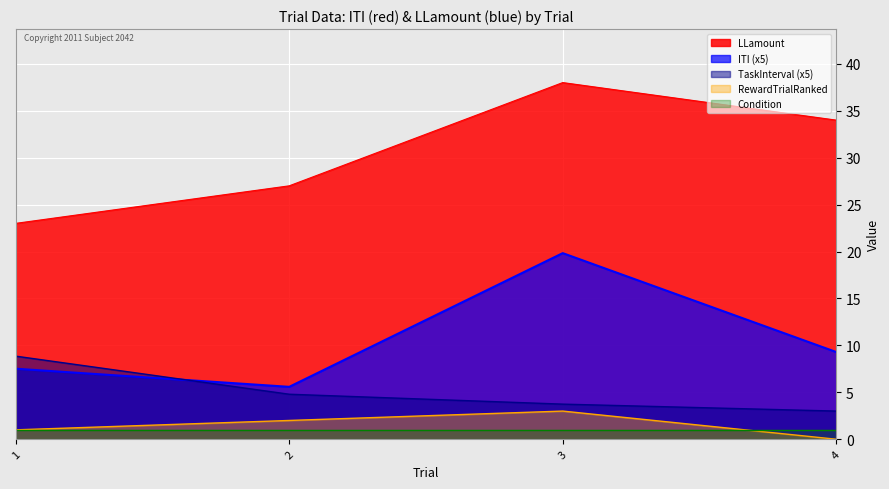

How many distinct data groups are displayed?

5